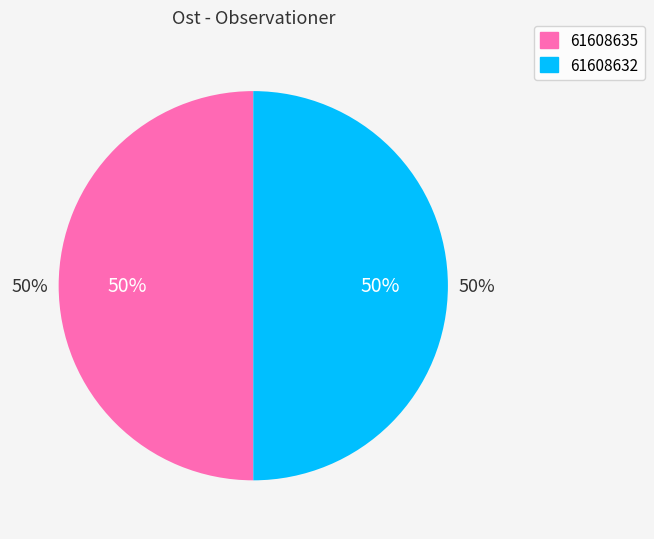

What is the ratio of the value at 61608635 to the value at 61608632?

1.0